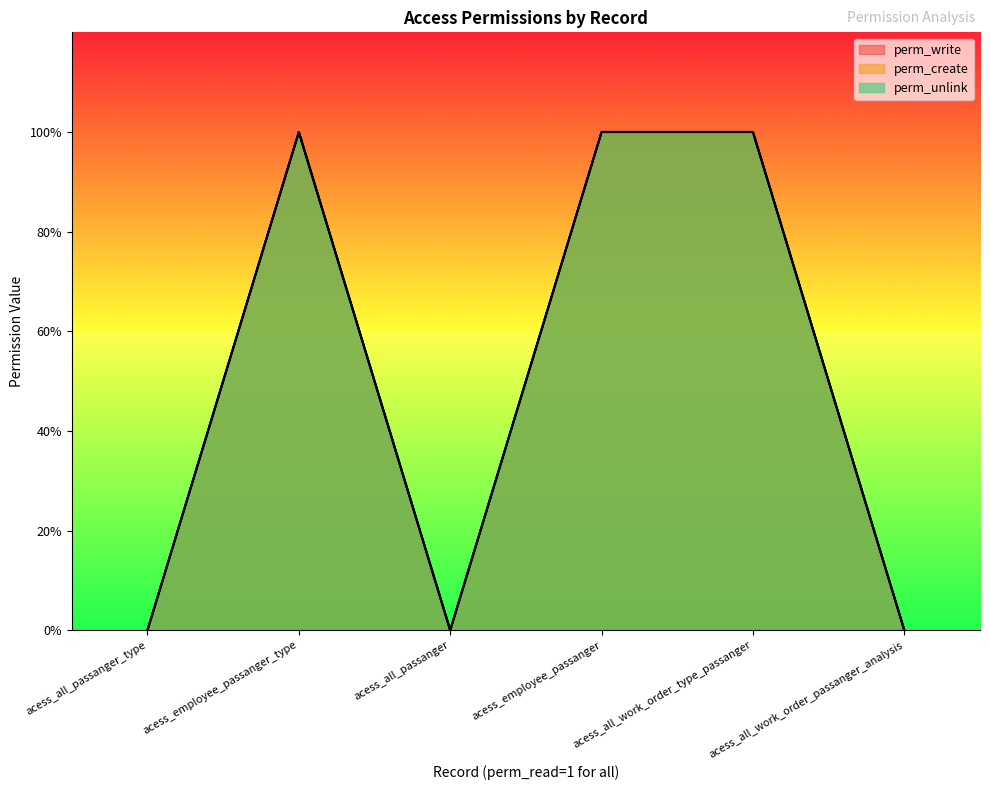

What is the highest value of the perm_write series?

1